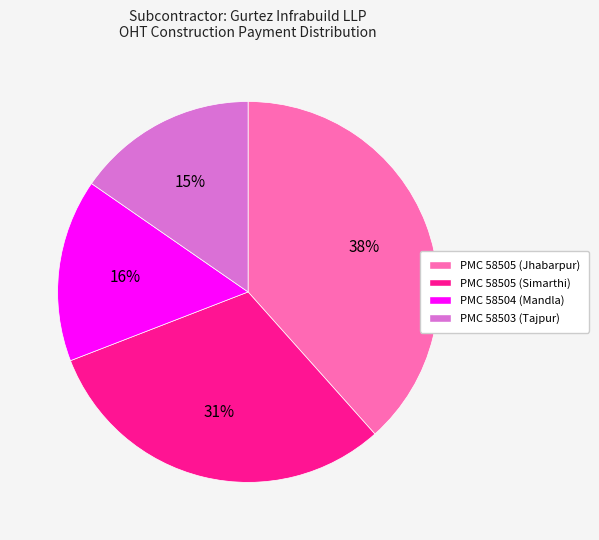

Is PMC 58505 (Simarthi) the majority of the pie?

No